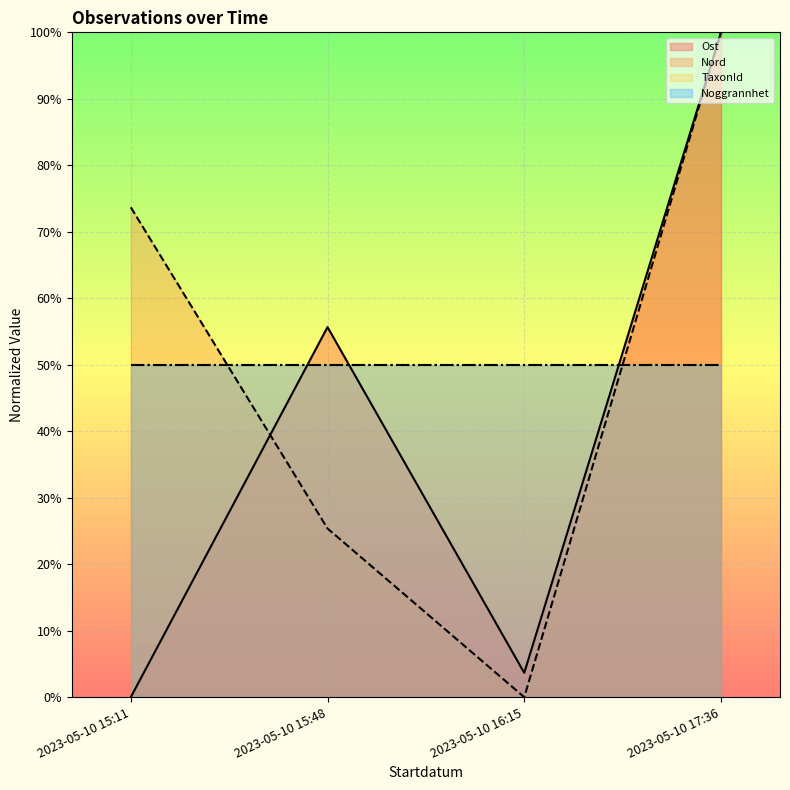

Which series has the largest range (max minus min)?

Ost